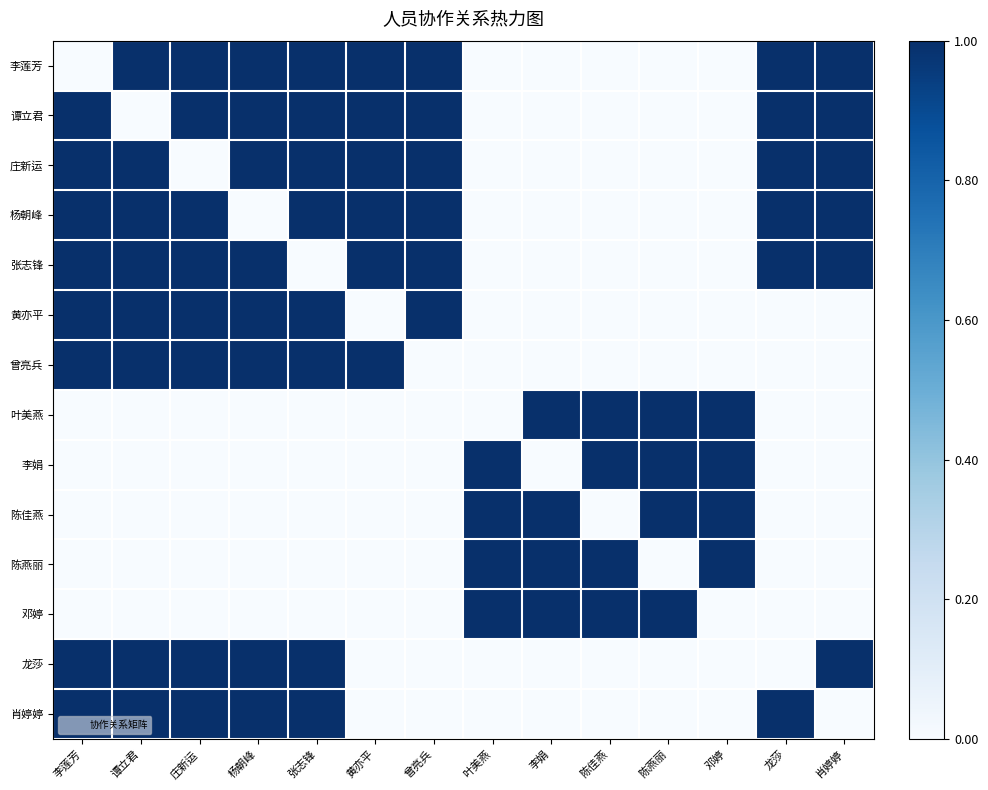

Rank the series at 黄亦平 from lowest to highest value.

黄亦平, 叶美燕, 李娟, 陈佳燕, 陈燕丽, 邓婷, 龙莎, 肖婷婷, 李莲芳, 谭立君, 庄新运, 杨朝峰, 张志锋, 曾亮兵